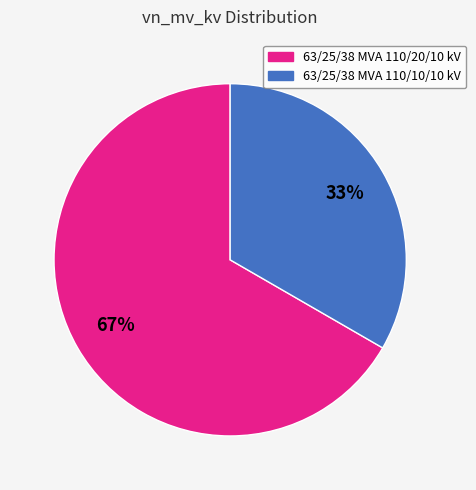

Count the number of slices in the pie.

2